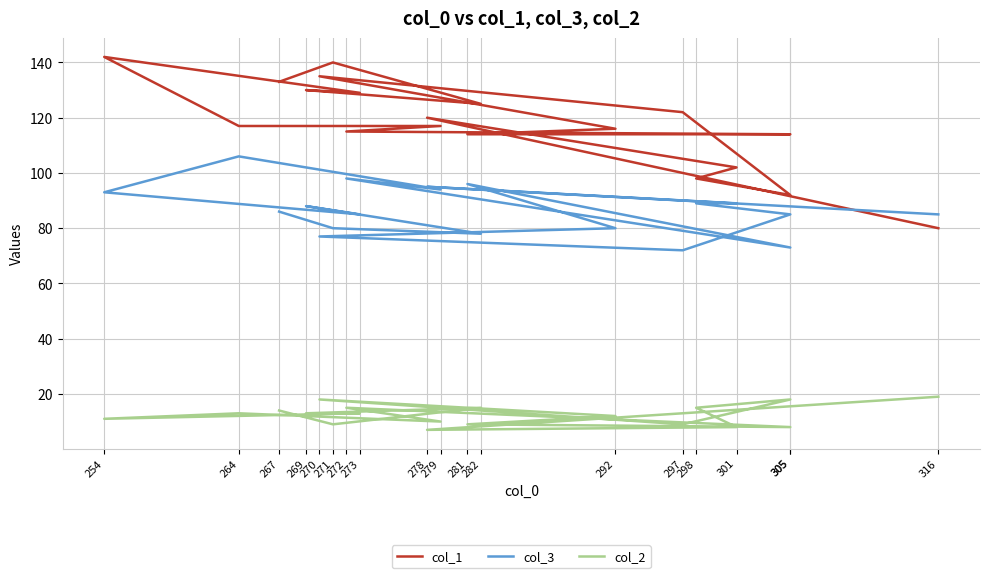

Reading right to left, list all the values displayed in this chart.

col_1: 133	140	125	130	129	142	117	117	115	114	114	116	135	122	92	98	102	120	80
col_3: 86	80	78	88	85	93	106	94	98	73	96	80	77	72	85	89	89	95	85
col_2: 14	9	15	13	13	11	13	10	15	8	9	12	18	9	18	15	8	7	19